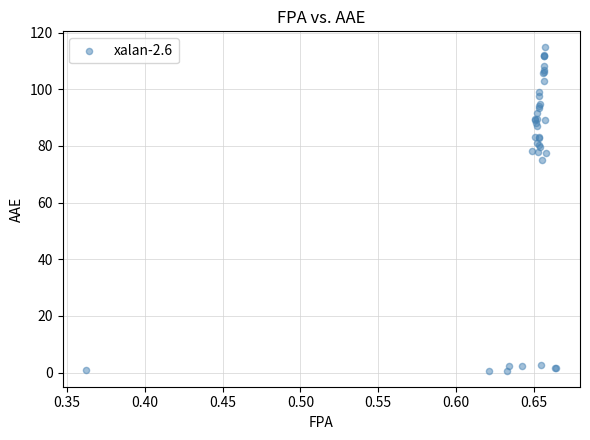

What Y value in the scatter plot is closest to 57?

74.9